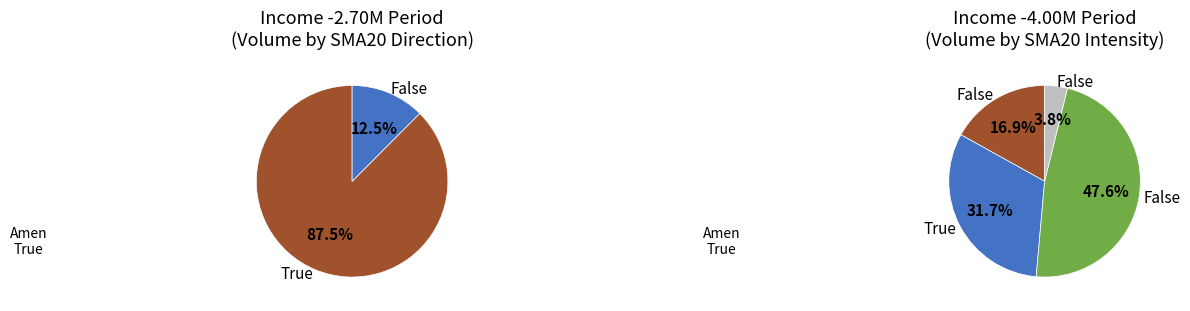

True or false: -2.70M accounts for 11% of the total.

False